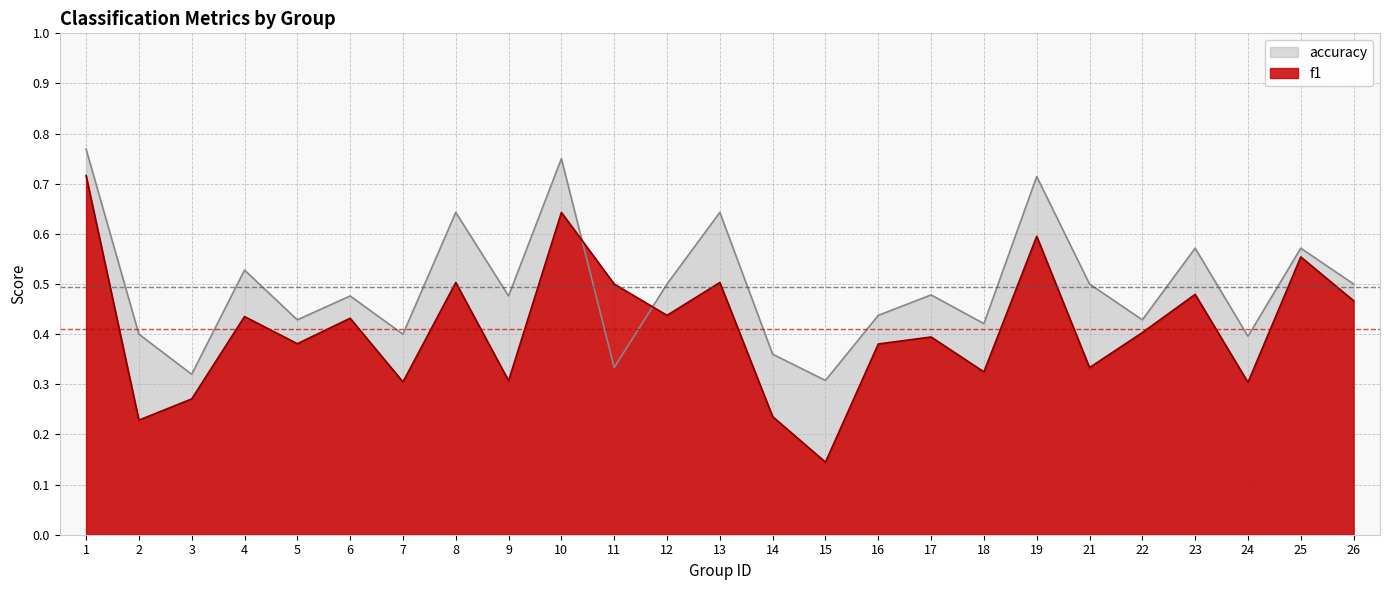

Count the number of categories in the chart.

25